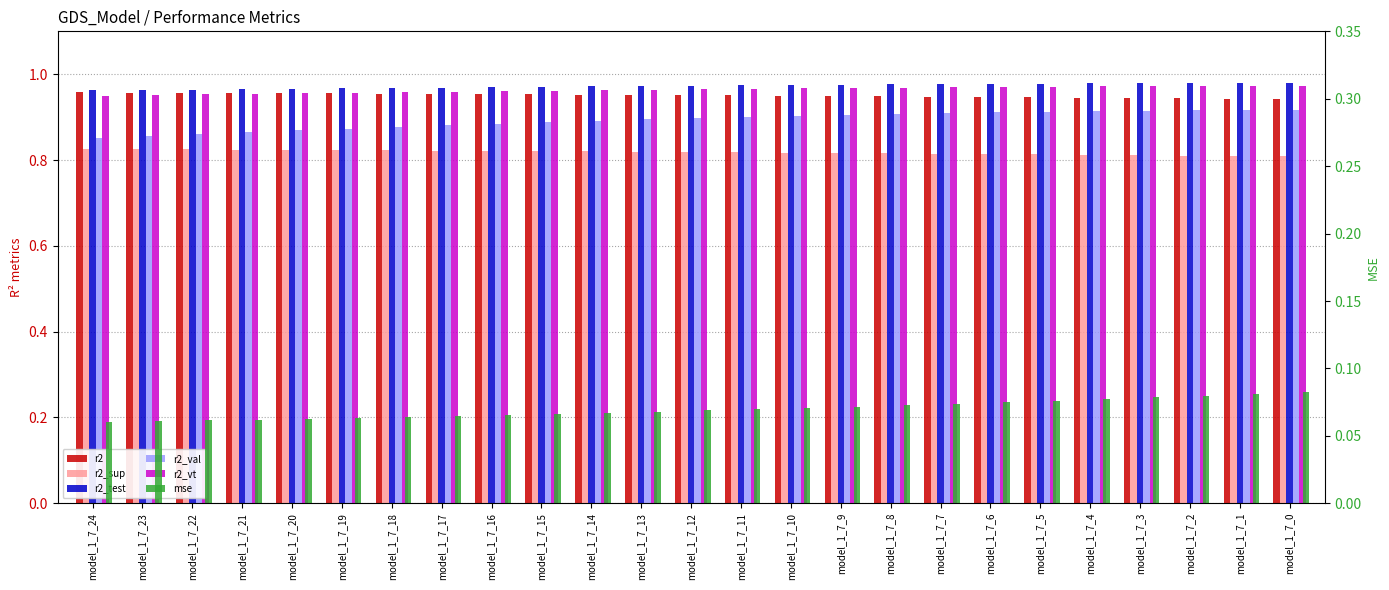

Reading right to left, extract all data points from this chart.

r2: 0.9	0.9	0.9	0.9	0.9	0.9	0.9	0.9	0.9	0.9	1.0	1.0	1.0	1.0	1.0	1.0	1.0	1.0	1.0	1.0	1.0	1.0	1.0	1.0	1.0
r2_sup: 0.8	0.8	0.8	0.8	0.8	0.8	0.8	0.8	0.8	0.8	0.8	0.8	0.8	0.8	0.8	0.8	0.8	0.8	0.8	0.8	0.8	0.8	0.8	0.8	0.8
r2_test: 1.0	1.0	1.0	1.0	1.0	1.0	1.0	1.0	1.0	1.0	1.0	1.0	1.0	1.0	1.0	1.0	1.0	1.0	1.0	1.0	1.0	1.0	1.0	1.0	1.0
r2_val: 0.9	0.9	0.9	0.9	0.9	0.9	0.9	0.9	0.9	0.9	0.9	0.9	0.9	0.9	0.9	0.9	0.9	0.9	0.9	0.9	0.9	0.9	0.9	0.9	0.9
r2_vt: 1.0	1.0	1.0	1.0	1.0	1.0	1.0	1.0	1.0	1.0	1.0	1.0	1.0	1.0	1.0	1.0	1.0	1.0	1.0	1.0	1.0	1.0	1.0	1.0	1.0
mse: 0.1	0.1	0.1	0.1	0.1	0.1	0.1	0.1	0.1	0.1	0.1	0.1	0.1	0.1	0.1	0.1	0.1	0.1	0.1	0.1	0.1	0.1	0.1	0.1	0.1